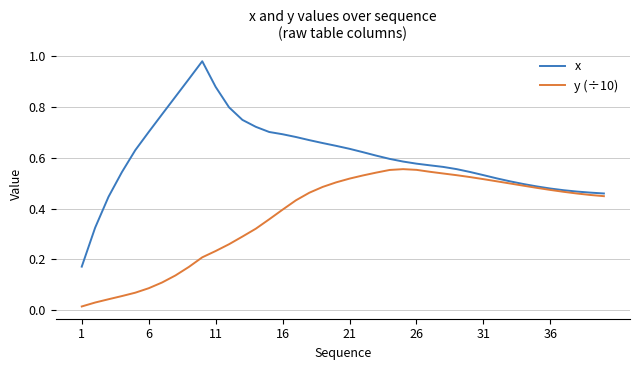

List the series in order of their peak value, lowest first.

y (÷10), x